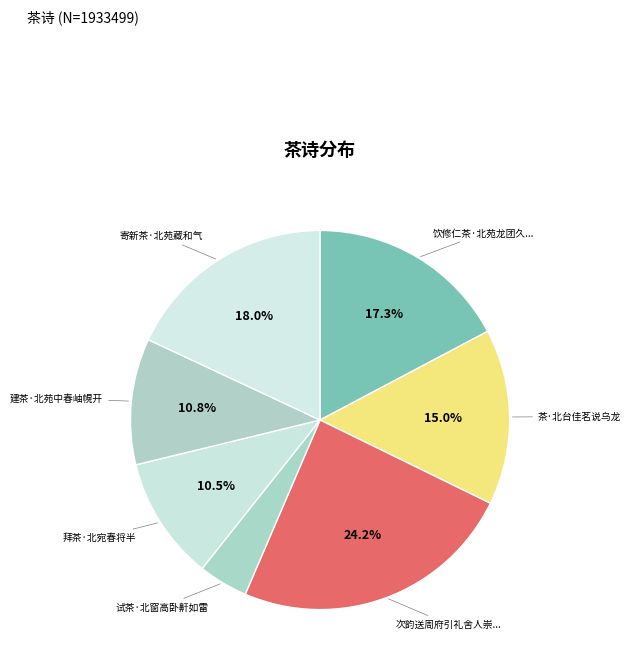

Rank the categories by value from highest to lowest.

次韵送周府引礼舍人崇德程原道奉使入越买茶北还, 寄新茶·北苑藏和气, 饮修仁茶·北苑龙团久不尝, 茶·北台佳茗说乌龙, 建茶·北苑中春岫幌开, 拜茶·北宛春将半, 试茶·北窗高卧鼾如雷